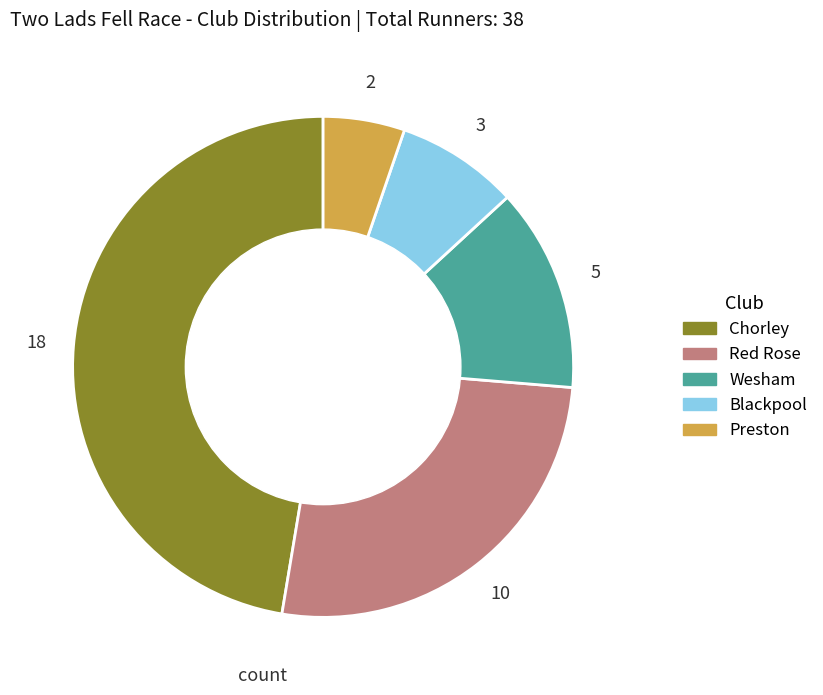

Which category has the smallest portion of the pie?

Preston